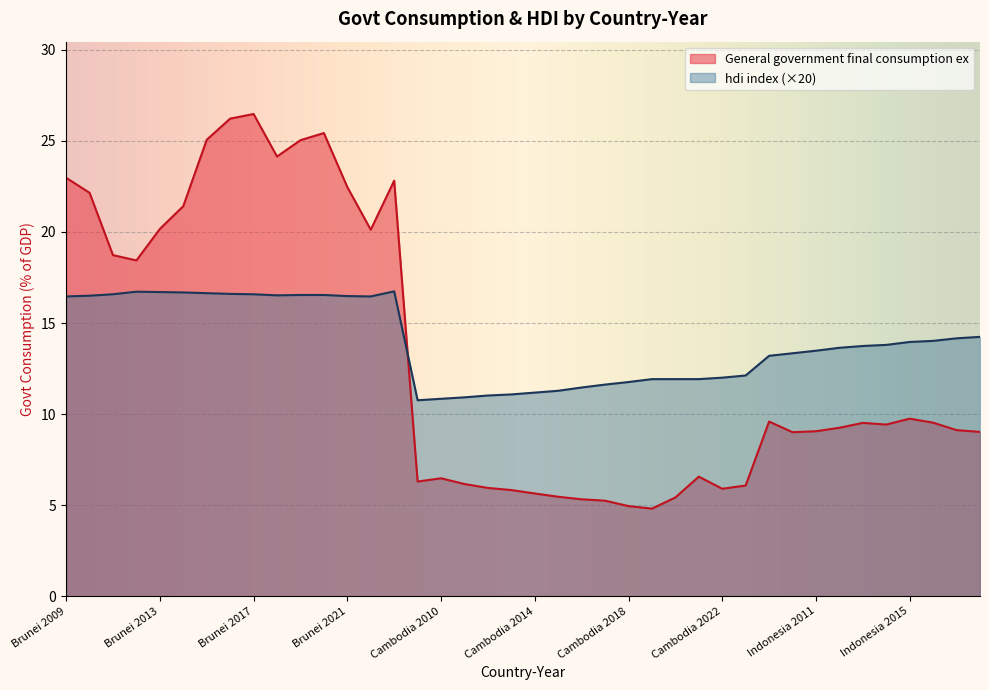

What is the minimum value shown in the chart?

4.8